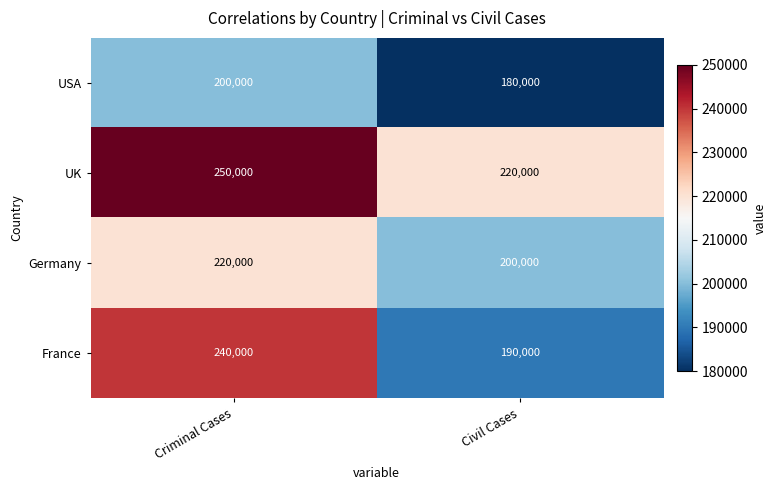

Which series has the widest spread of values?

France